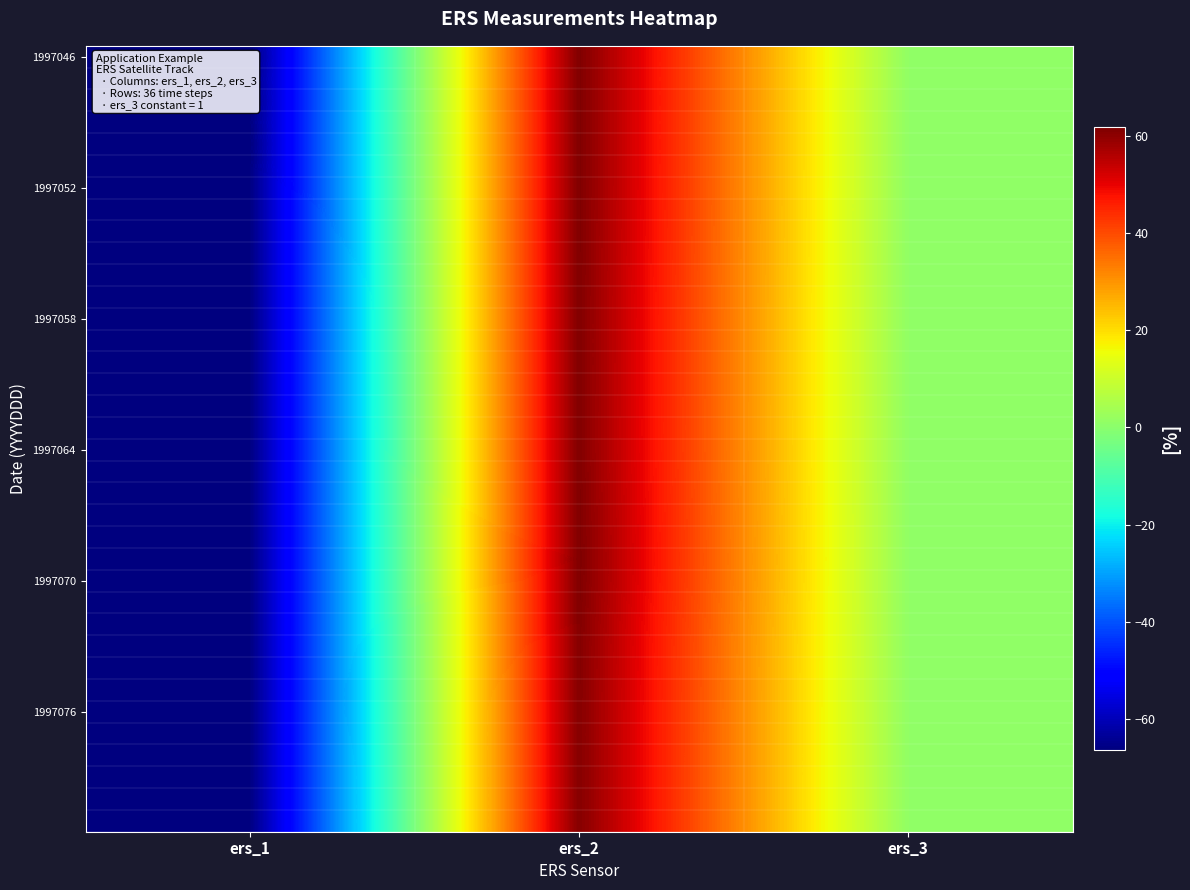

Count the number of categories in the chart.

3